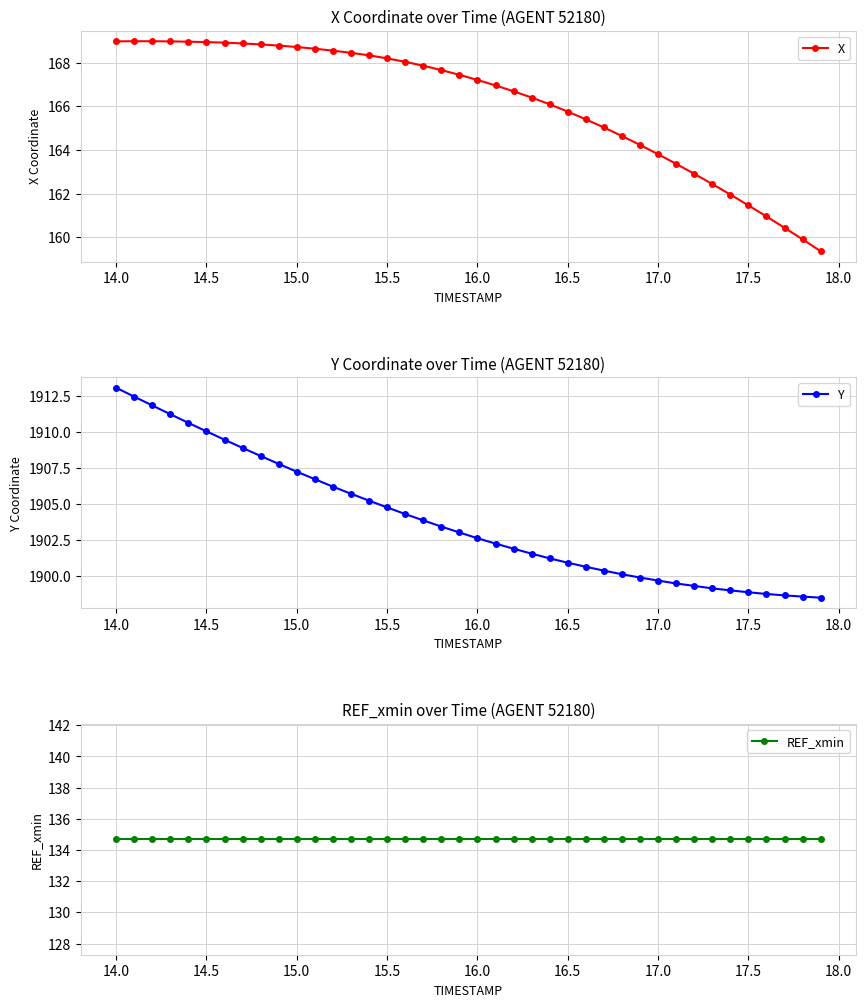

True or false: X and REF_xmin intersect in this chart.

False